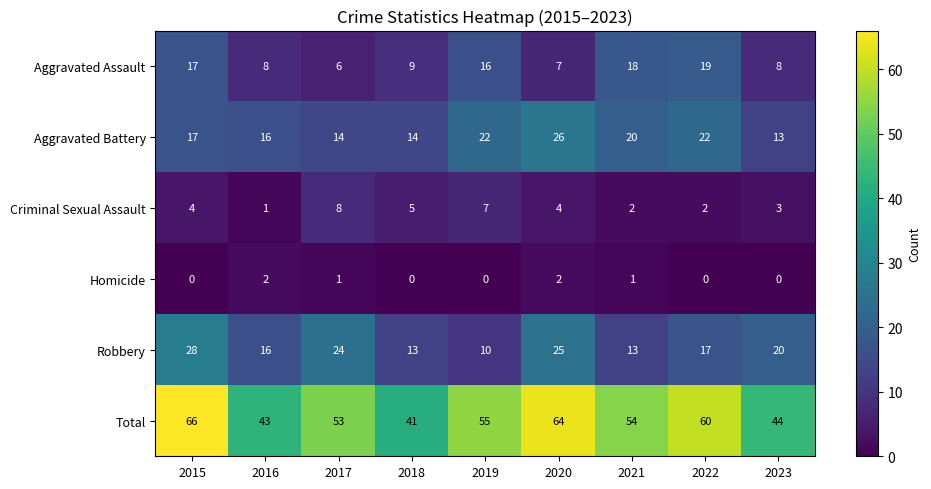

How many series are shown in this chart?

6